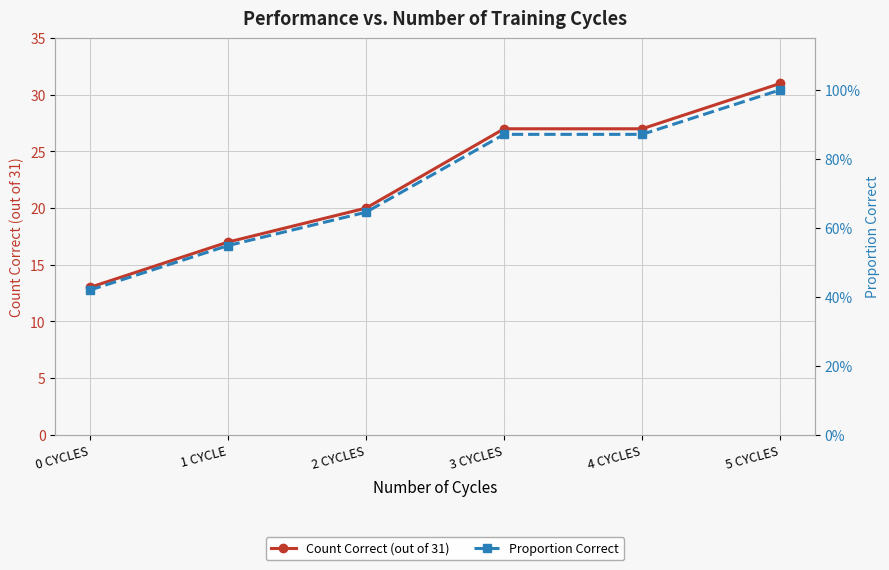

True or false: Count Correct (out of 31) and Proportion Correct intersect in this chart.

False